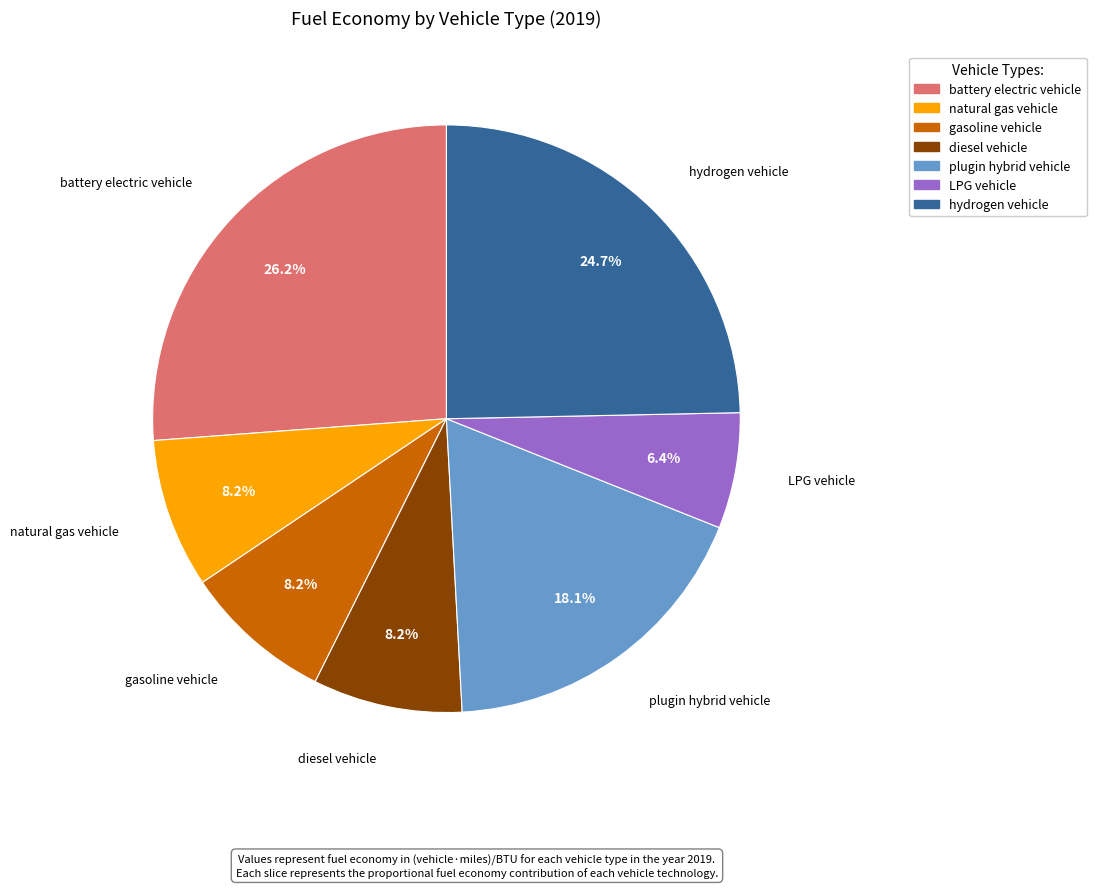

Does hydrogen vehicle represent more than half of the total?

No